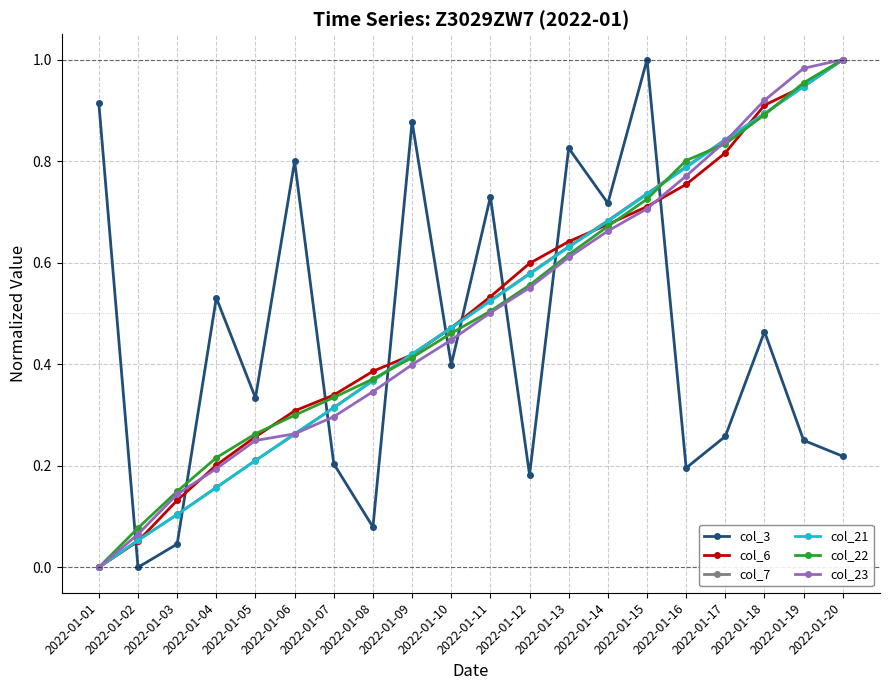

True or false: col_22 has a value of 0.4 at 2022-01-17.

False